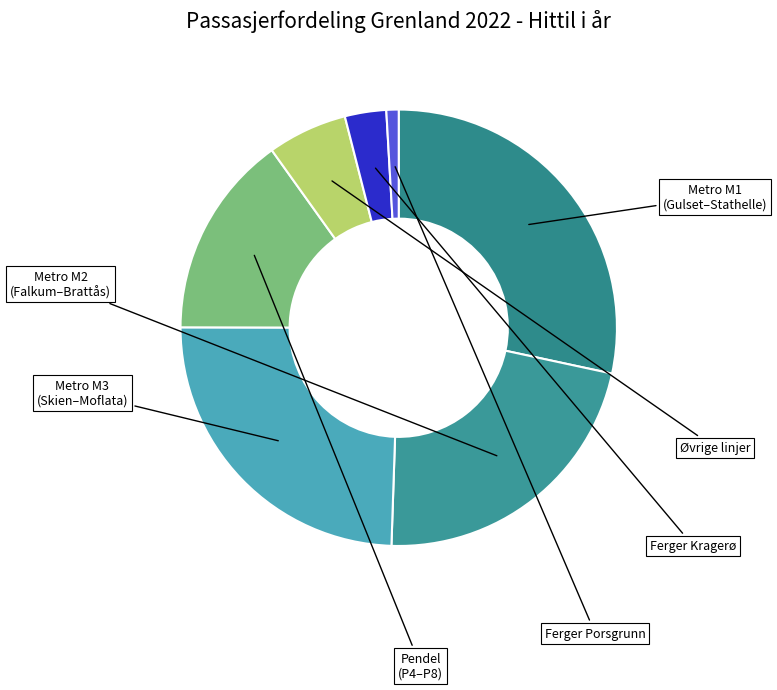

How many segments does this pie chart have?

7